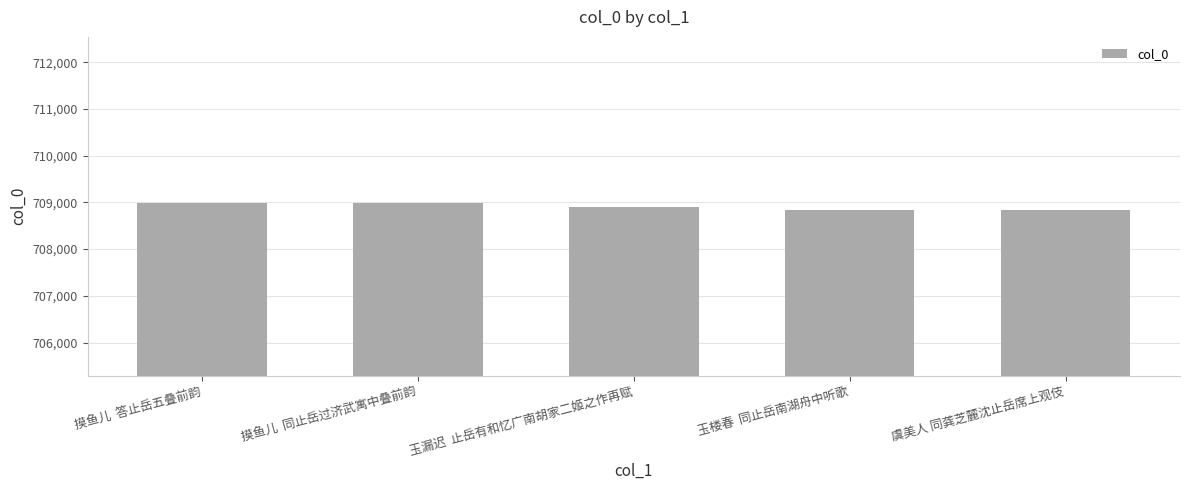

Does the chart contain any negative values?

No